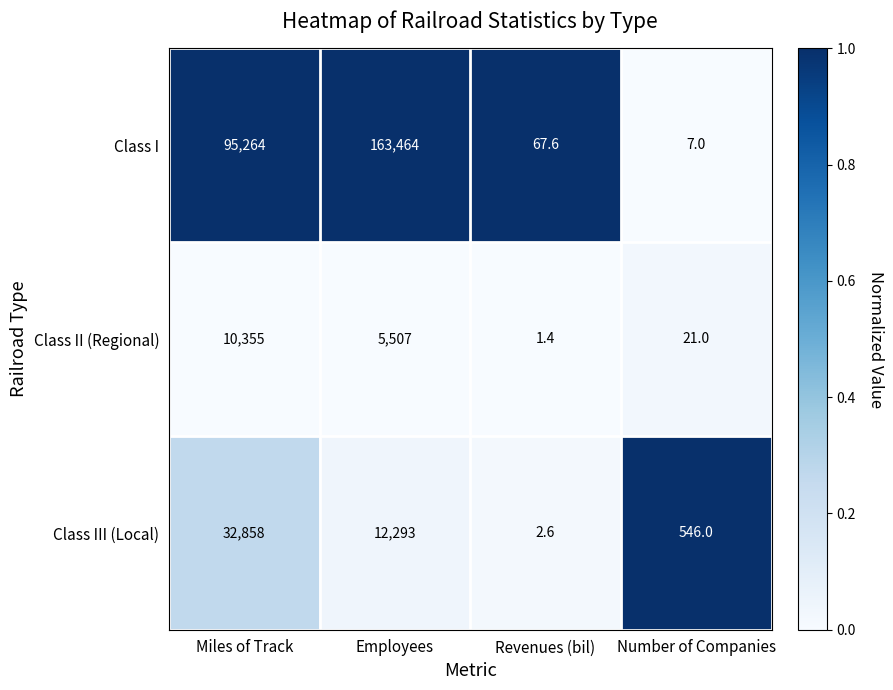

Which label corresponds to the largest value in the chart?

Employees